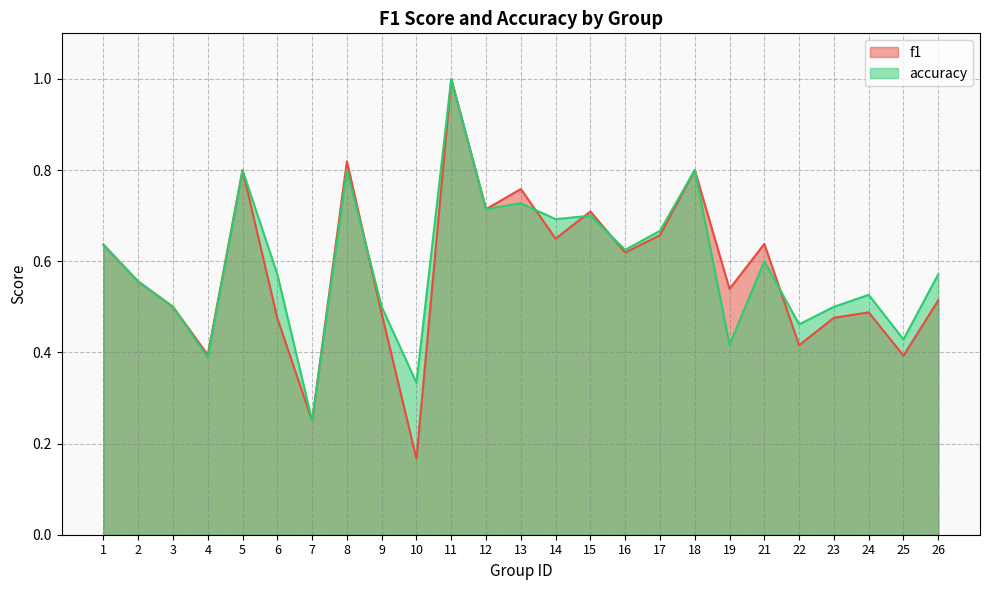

Rank the series at 22 from highest to lowest value.

accuracy, f1